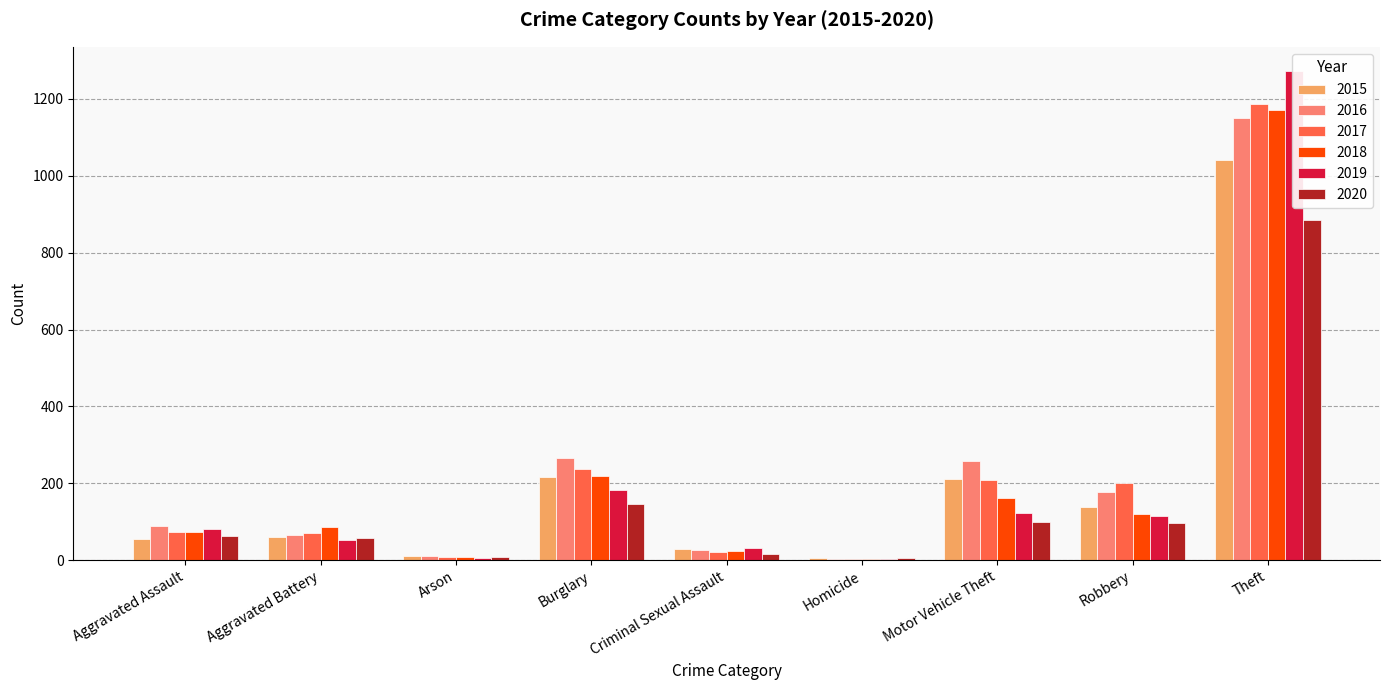

Are the bars grouped side by side (vs. stacked)?

Yes